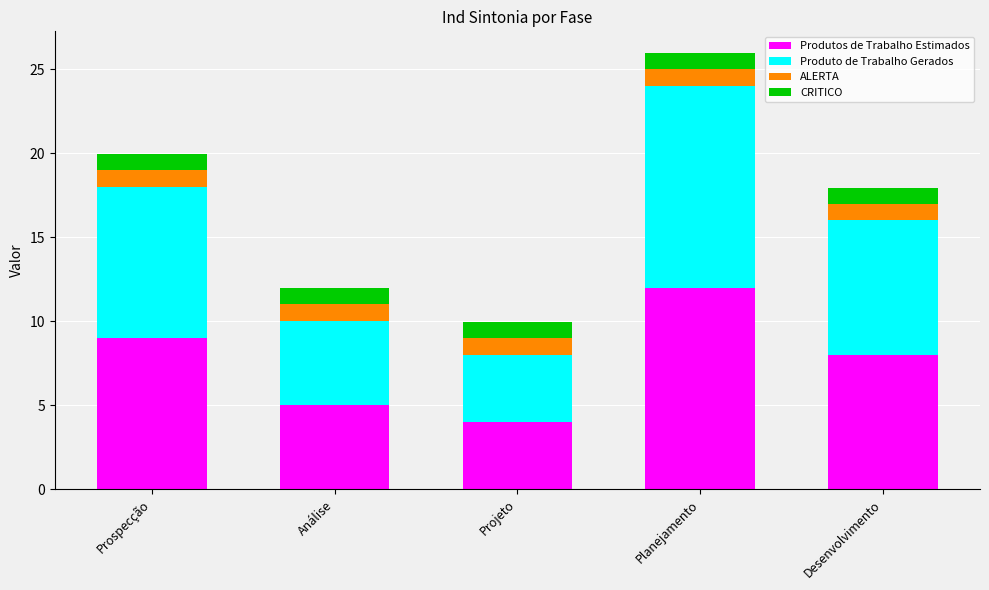

Rank the categories by Produtos de Trabalho Estimados value from lowest to highest.

Projeto, Análise, Desenvolvimento, Prospecção, Planejamento